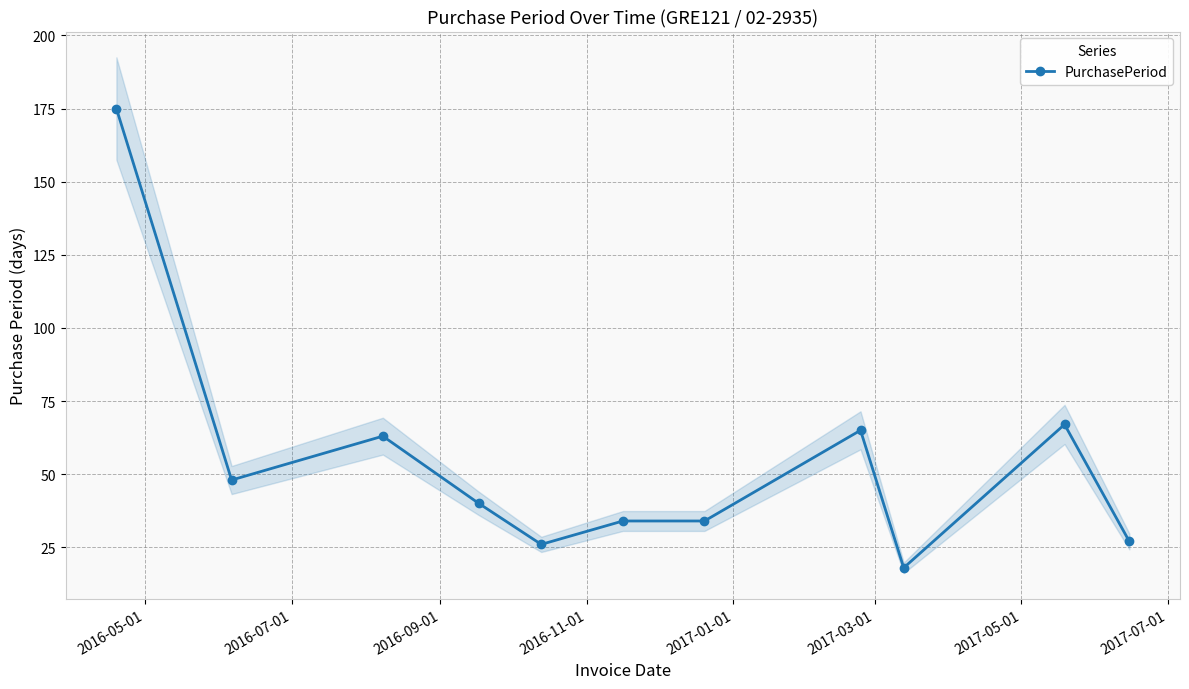

What is the smallest value displayed?

18